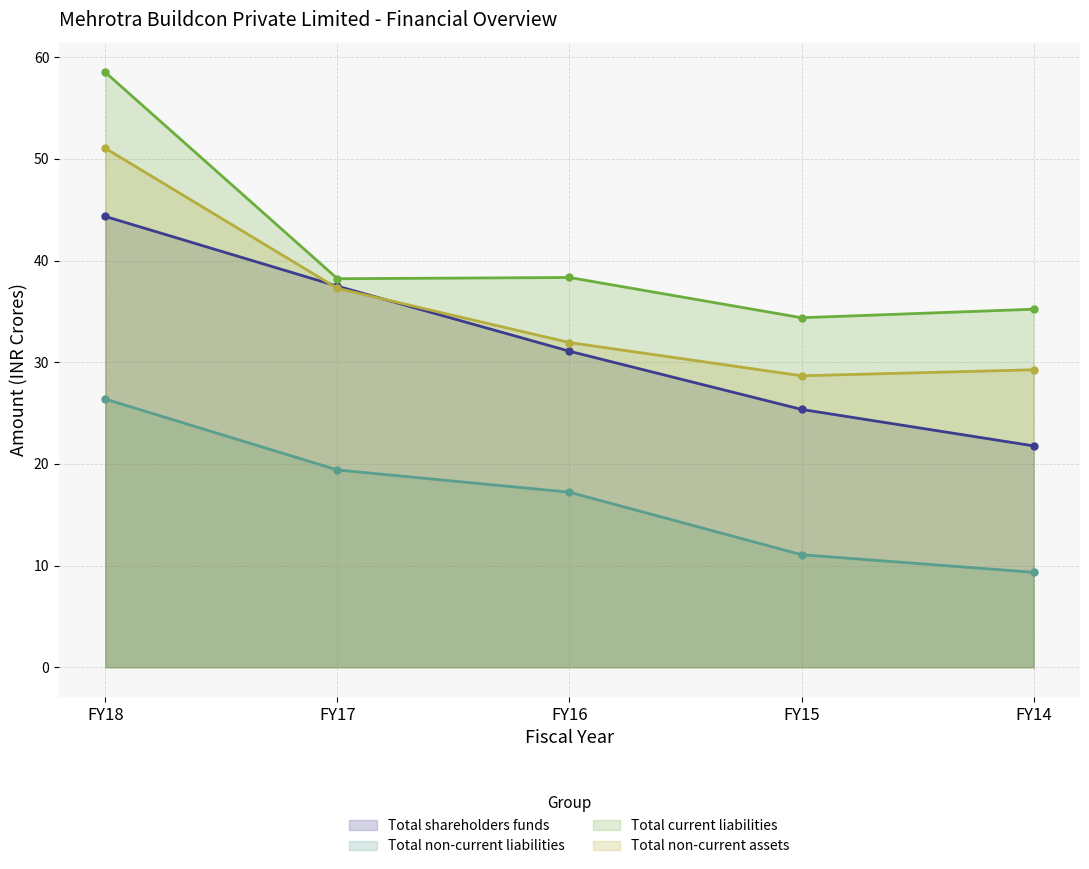

What is the value of the Total shareholders funds point at the 2nd from the left?

37.5